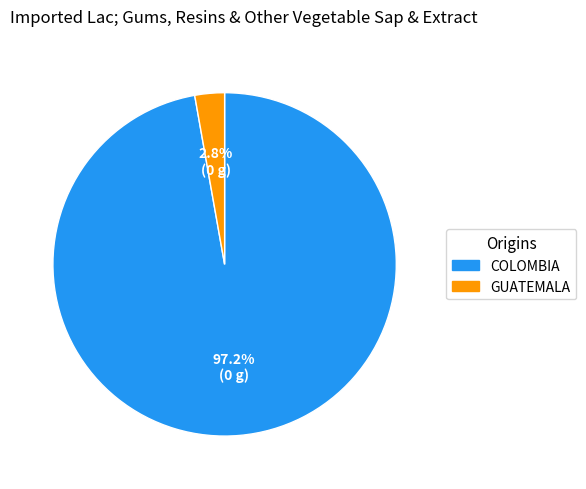

Does any single category account for the majority?

Yes